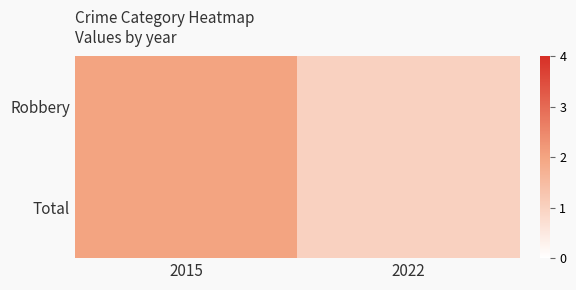

Count the number of data series in this chart.

2